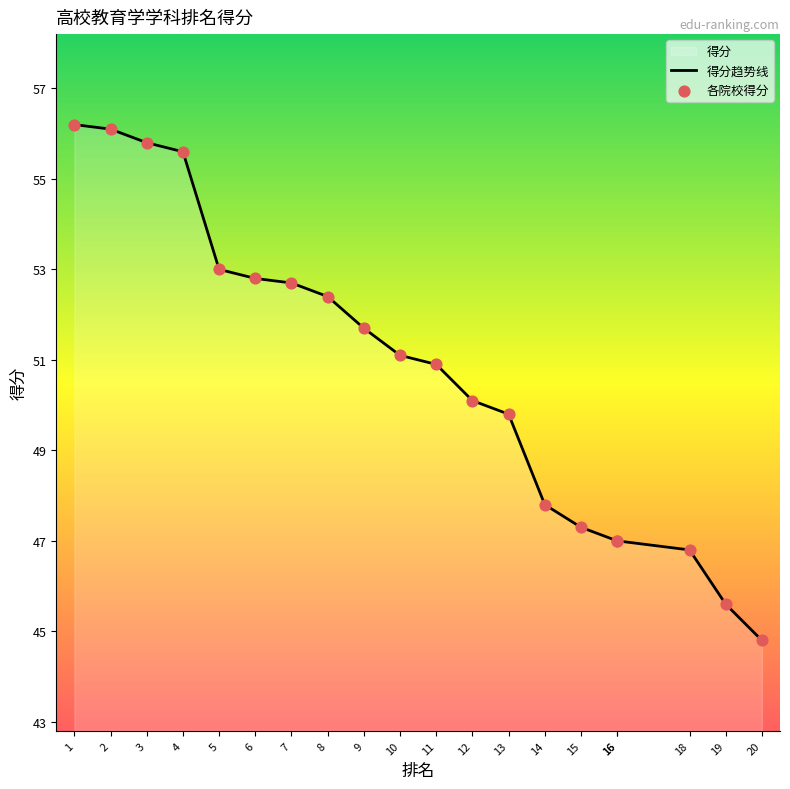

Approximately how many times larger is the value at 9 compared to 11?

1.0